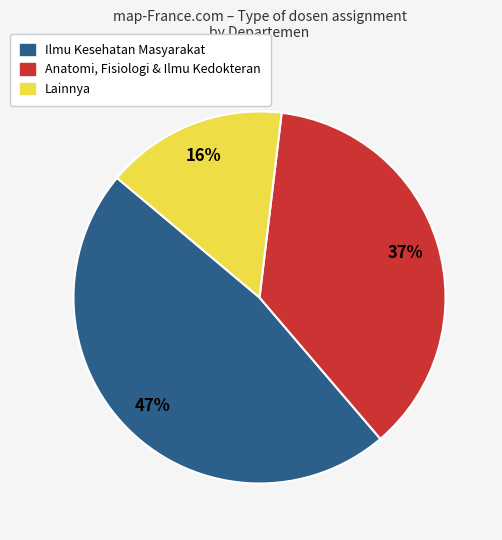

To the nearest percent, what is the average slice percentage?

33%